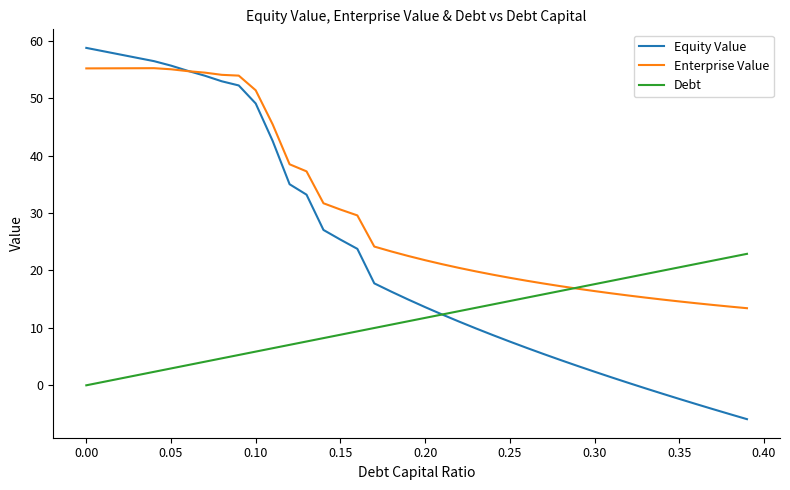

Which series has the largest total across all categories?

Enterprise Value